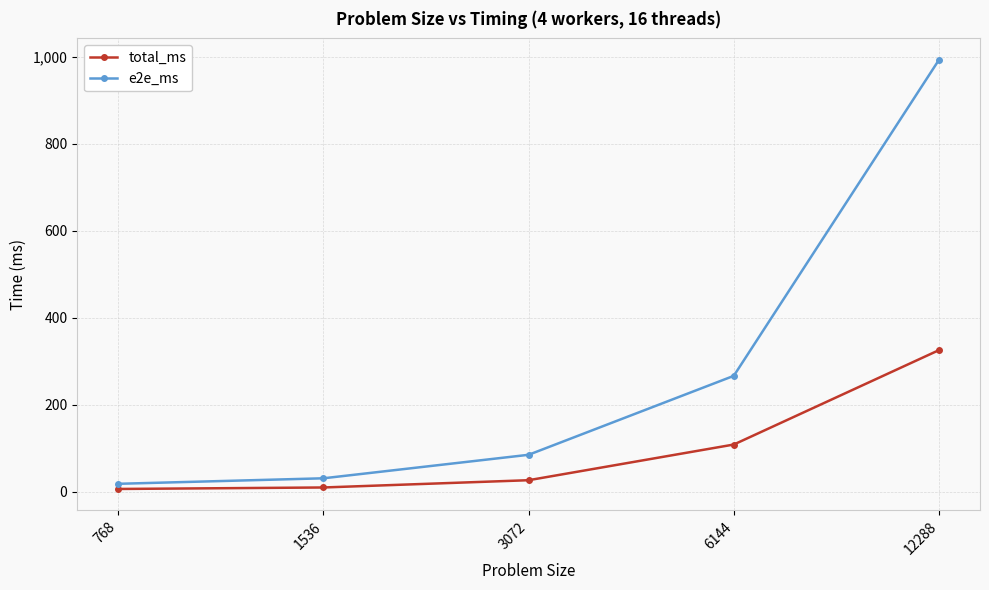

What is the difference between the second highest and minimum values in the total_ms series?

102.3